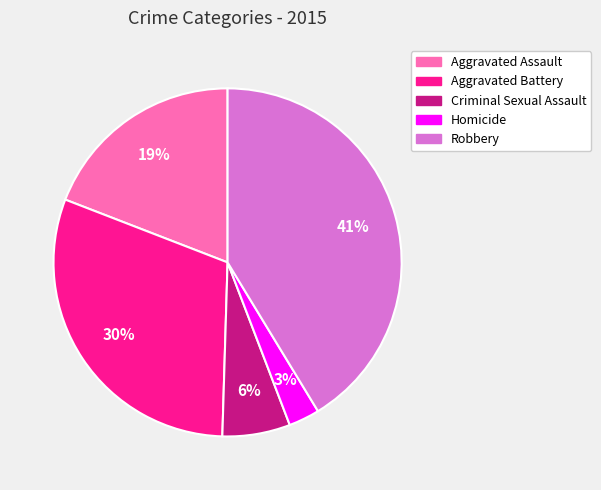

Do Aggravated Battery and Homicide together represent more than half of the pie?

No